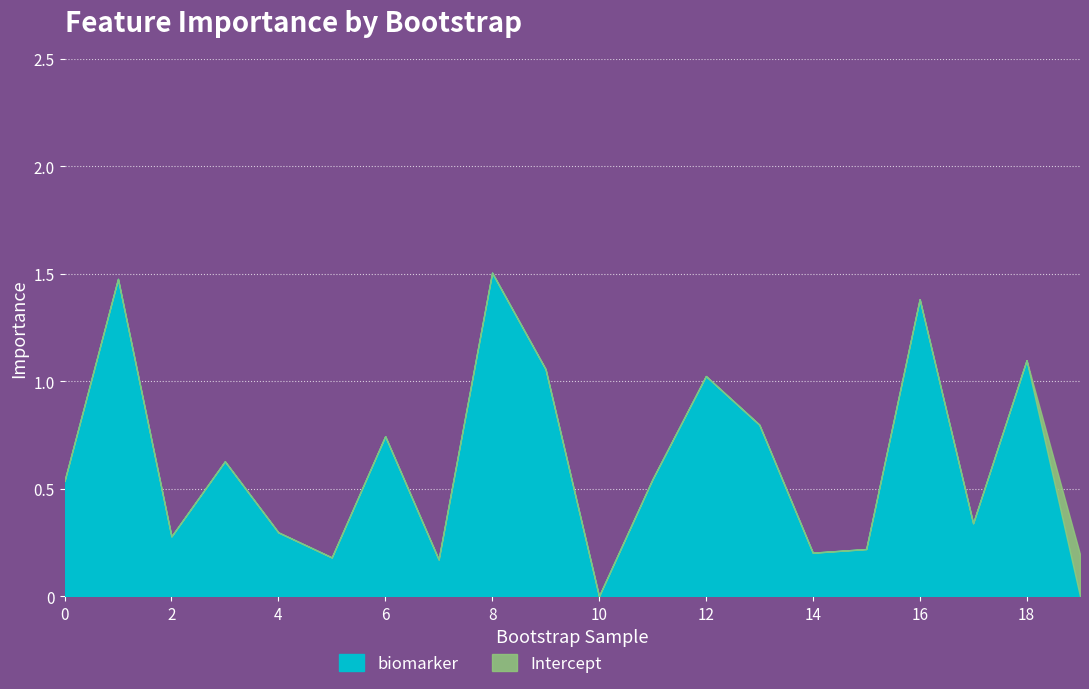

Is it true that biomarker equals 0.2 at 0?

False